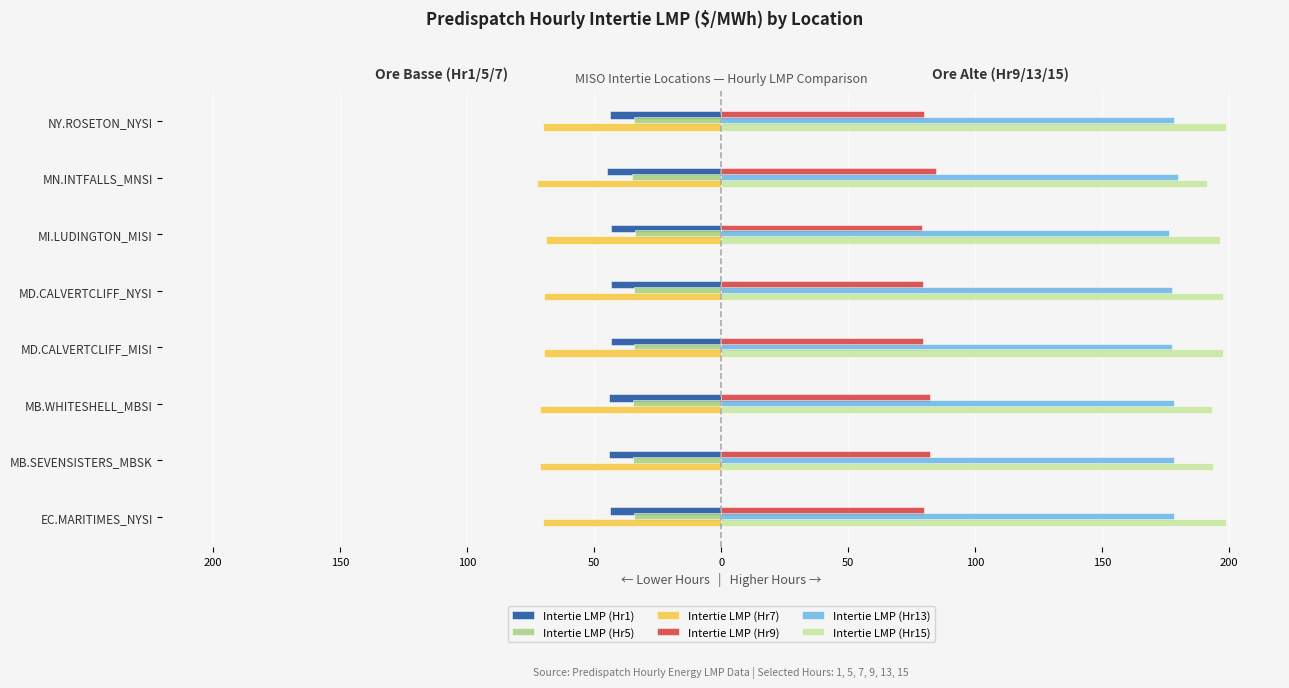

What are all the series names shown in the legend?

Intertie LMP (Hr1), Intertie LMP (Hr5), Intertie LMP (Hr7), Intertie LMP (Hr9), Intertie LMP (Hr13), Intertie LMP (Hr15)